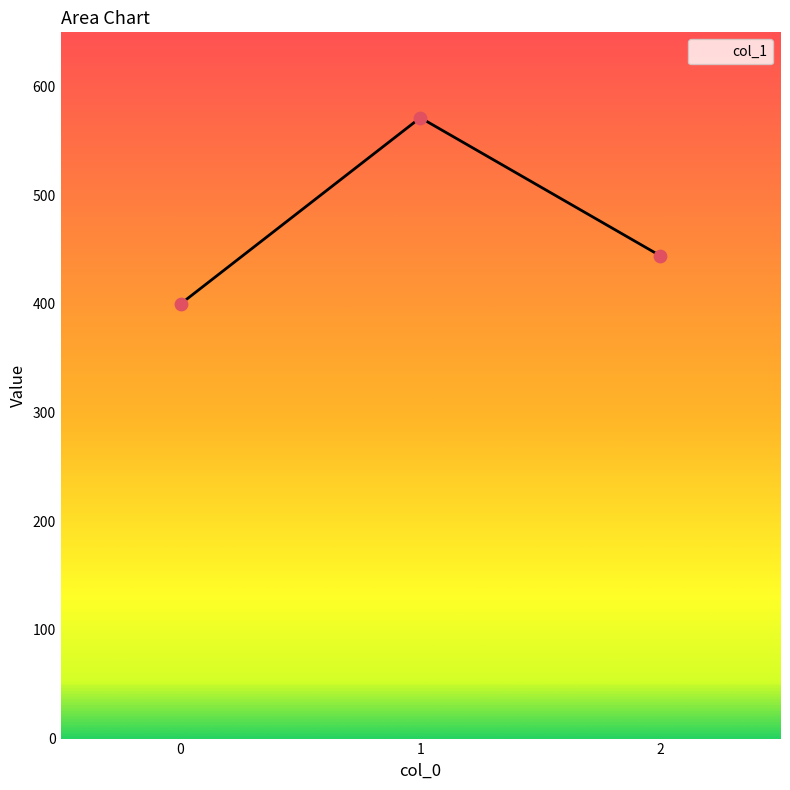

What is the change in value from 0 to 1?

+171.4